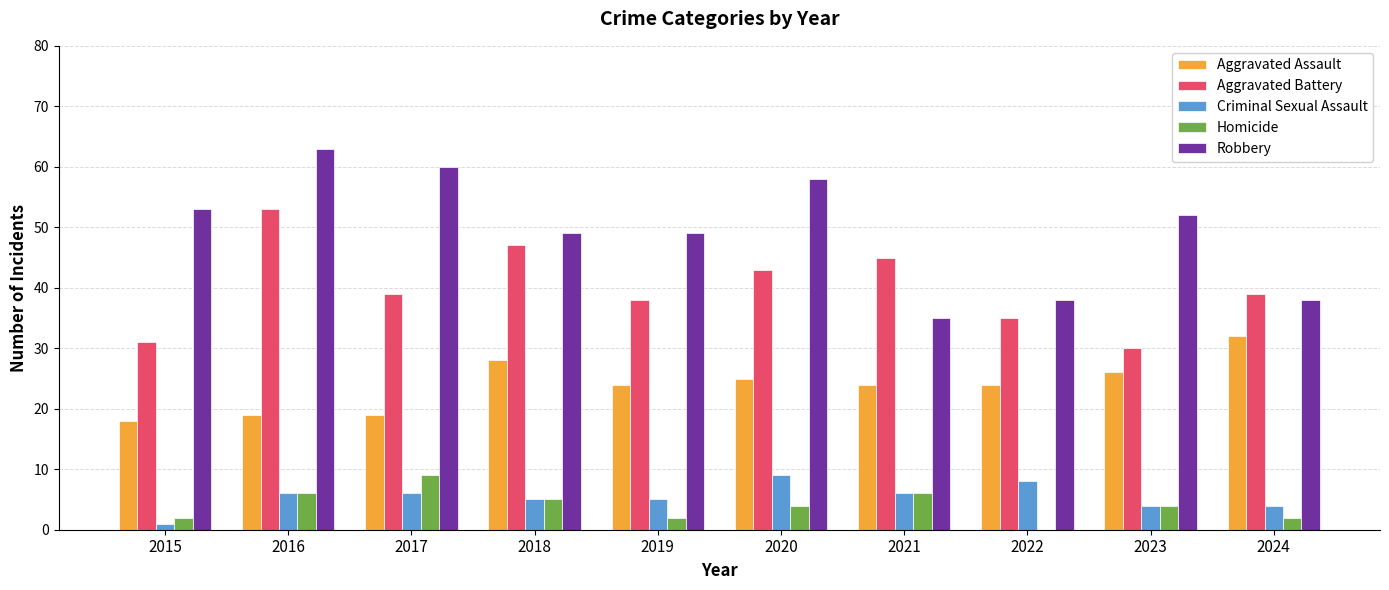

Reading left to right, list all the values displayed in this chart.

Aggravated Assault: 18	19	19	28	24	25	24	24	26	32
Aggravated Battery: 31	53	39	47	38	43	45	35	30	39
Criminal Sexual Assault: 1	6	6	5	5	9	6	8	4	4
Homicide: 2	6	9	5	2	4	6	0	4	2
Robbery: 53	63	60	49	49	58	35	38	52	38